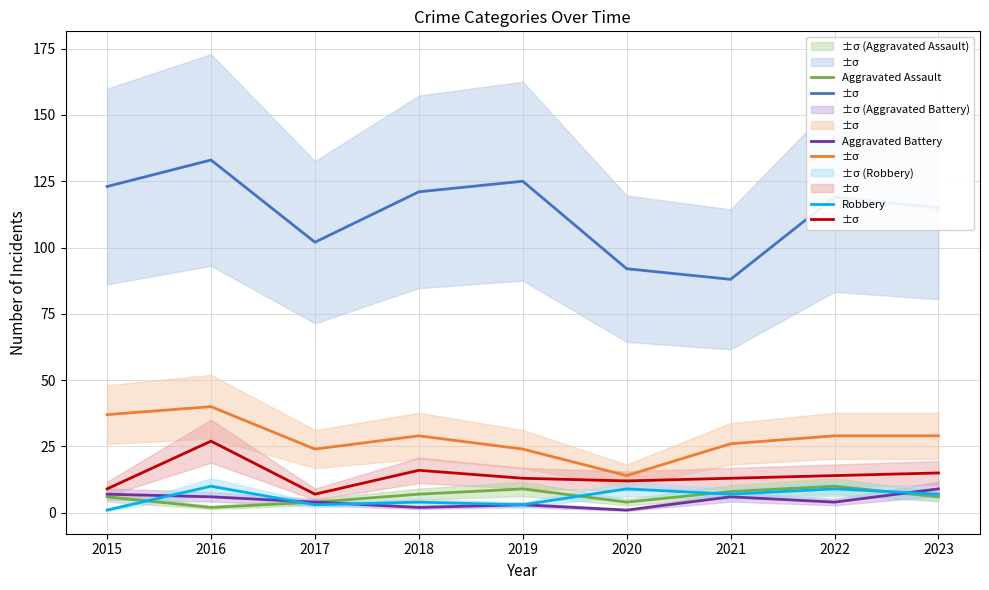

True or false: Aggravated Battery and Motor Vehicle Theft intersect in this chart.

False